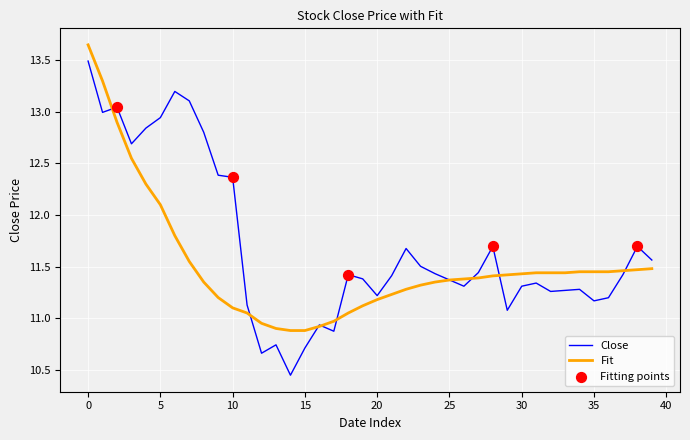

Which series has the largest total across all categories?

Close